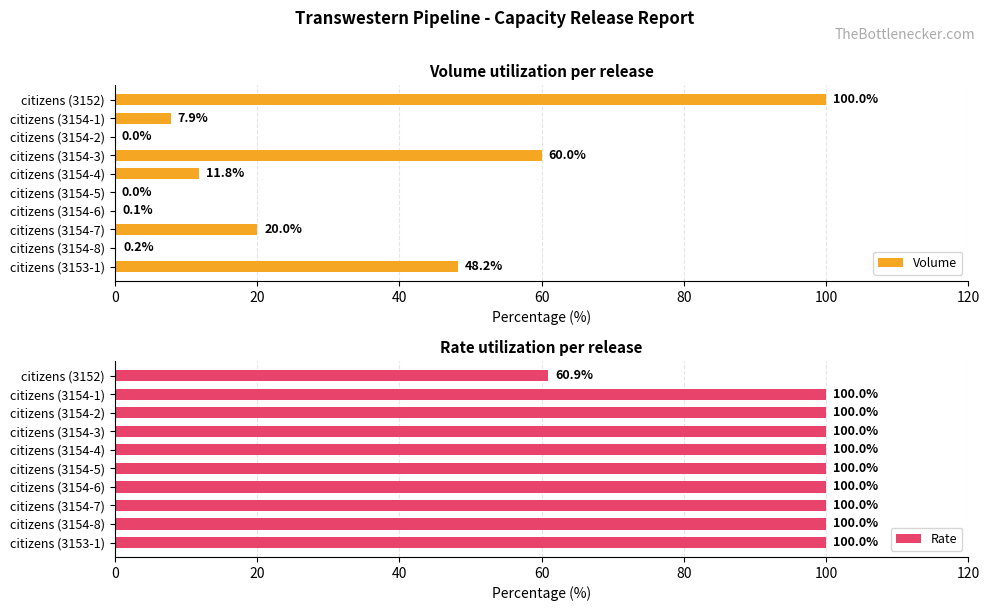

Does the chart contain any negative values?

No